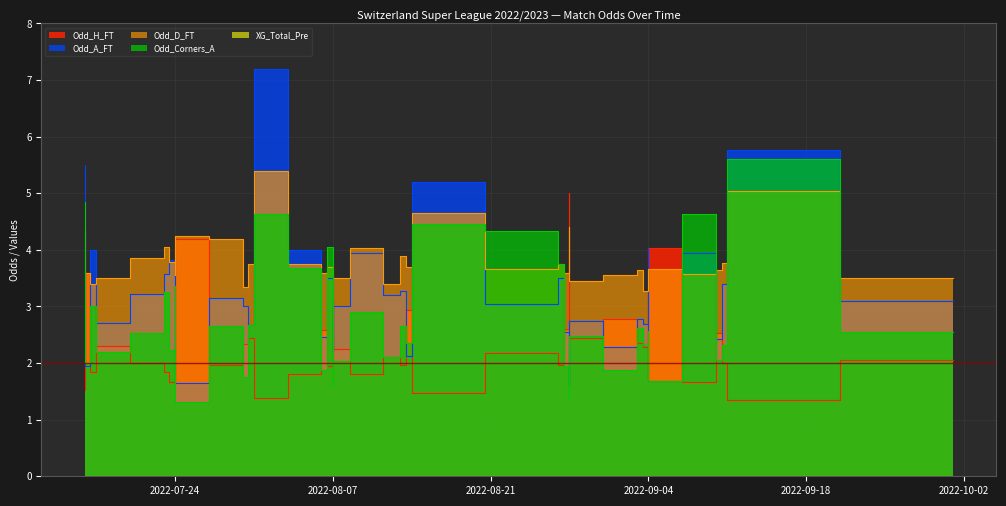

Between 2022-07-23 and 2022-09-04, which series saw the biggest shift?

Odd_Corners_A